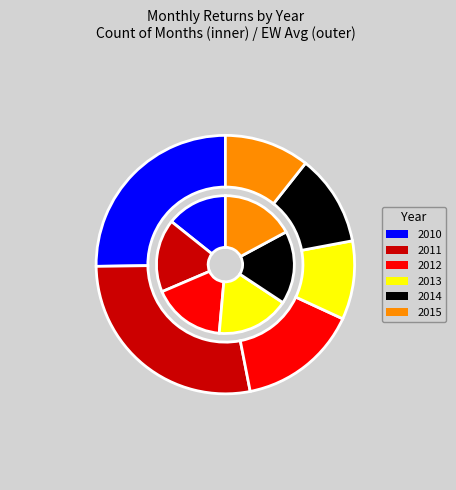

Between 2012 and 2014, which is larger?

2012